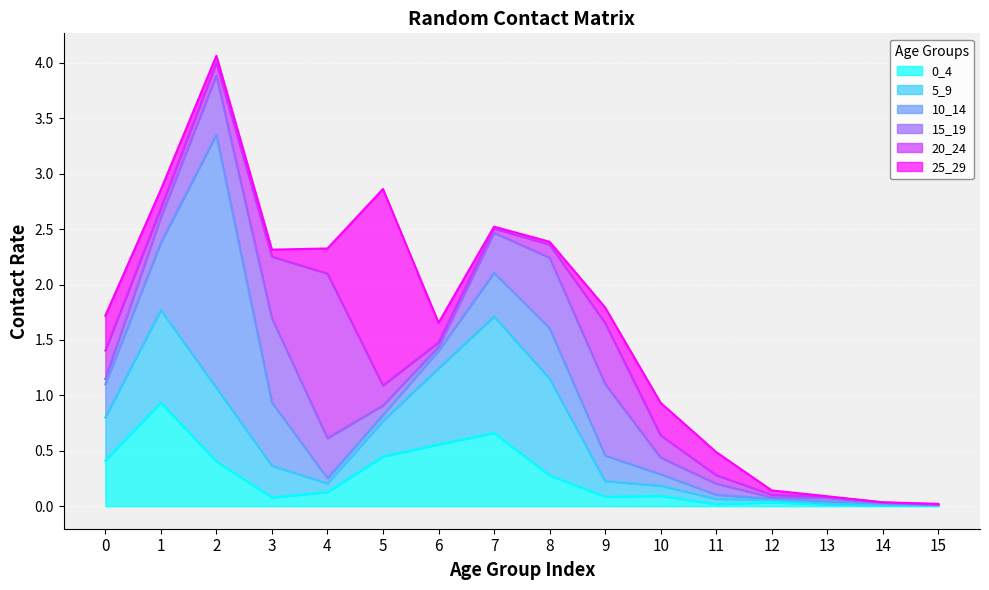

At which label is 5_9 closest to 0?

15